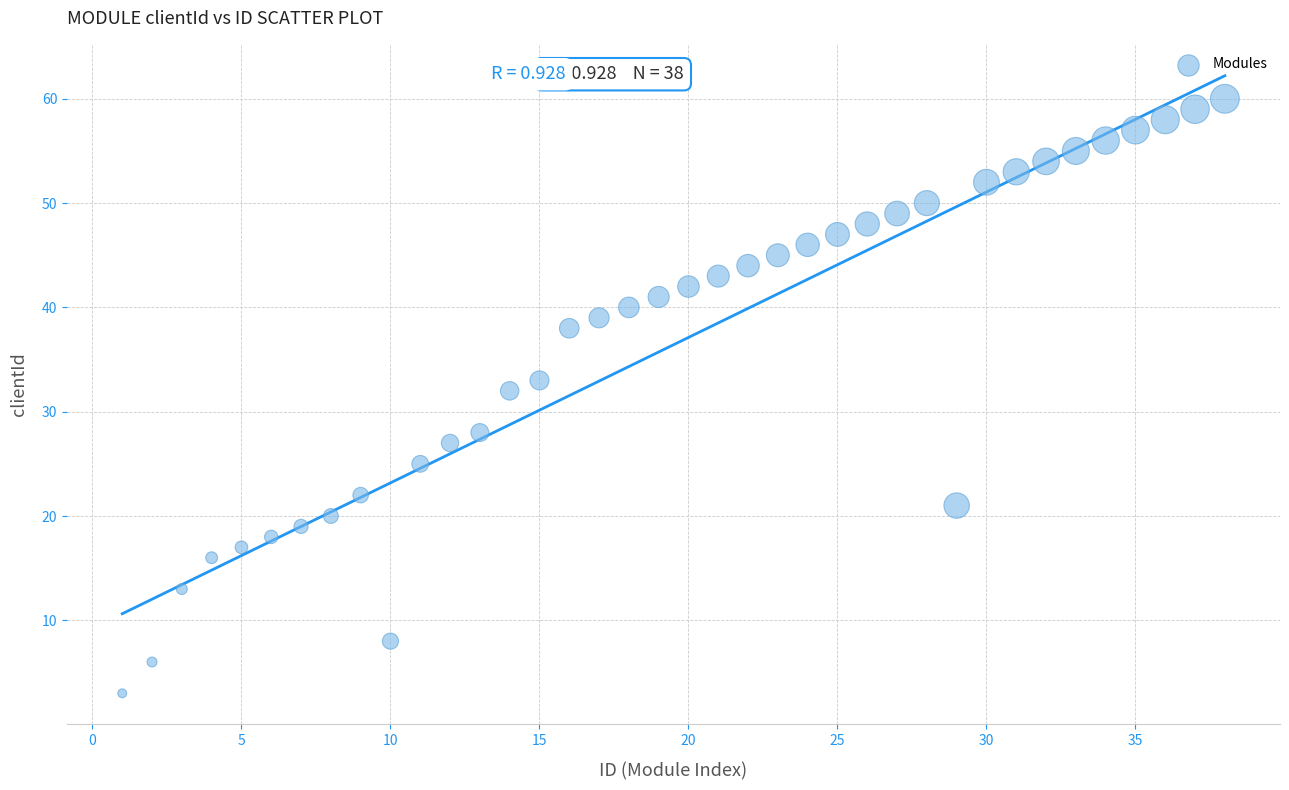

What Y value in the scatter plot is closest to 31?

32